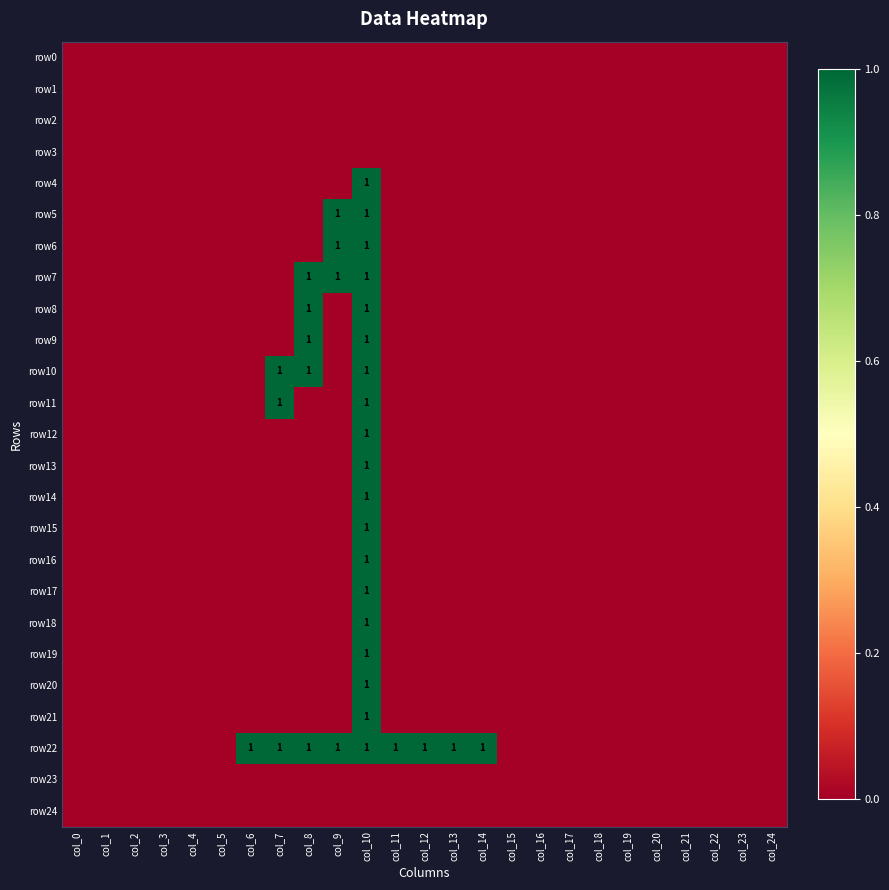

Where is row2 nearest to the value 0?

col_0